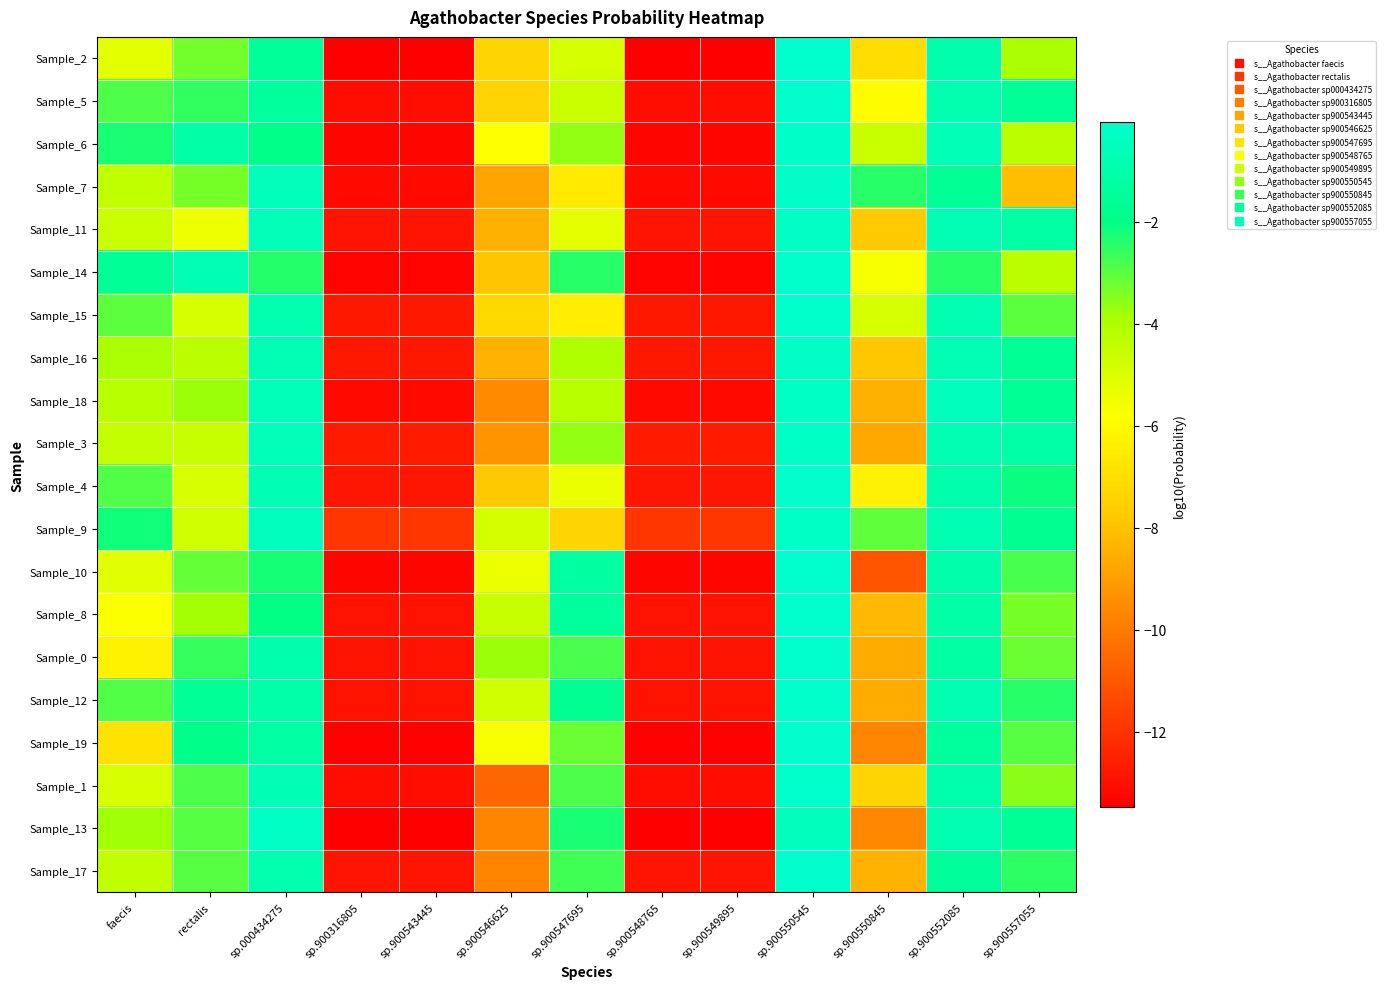

Which has a higher value, sp.000434275 or rectalis?

sp.000434275